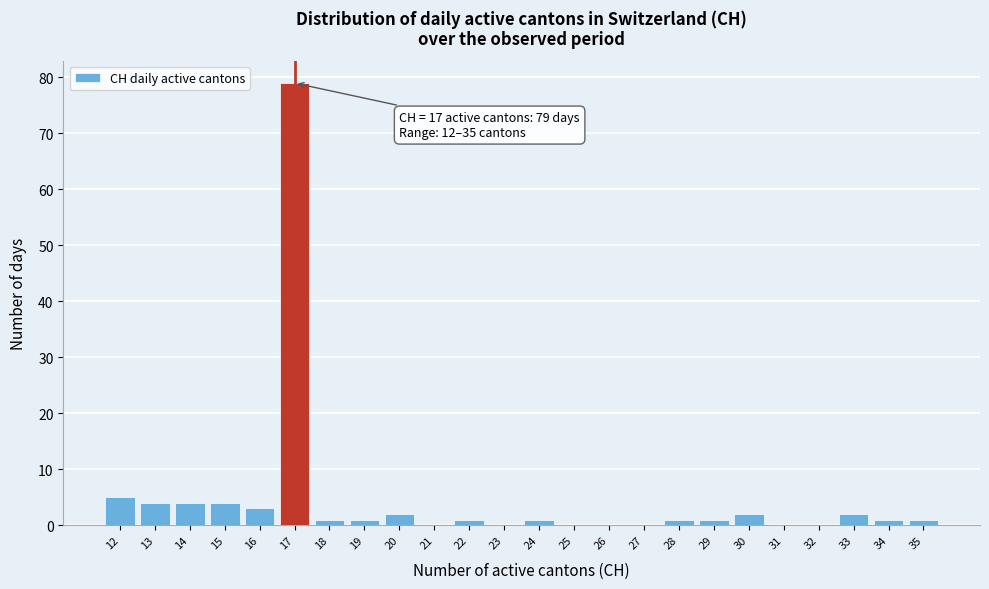

Which range on the x-axis has the tallest bar?

16.5 to 17.5